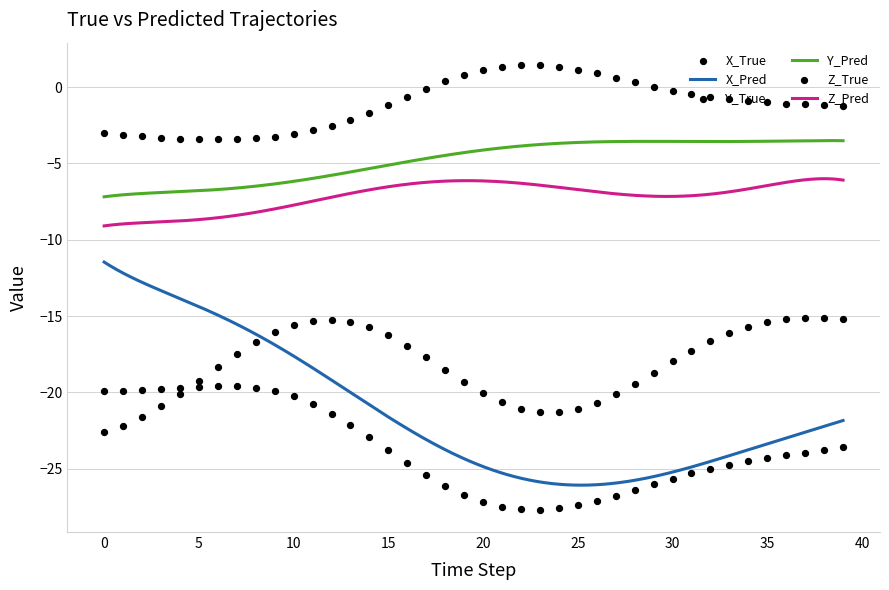

What is the total value across all series at 3?

-44.0